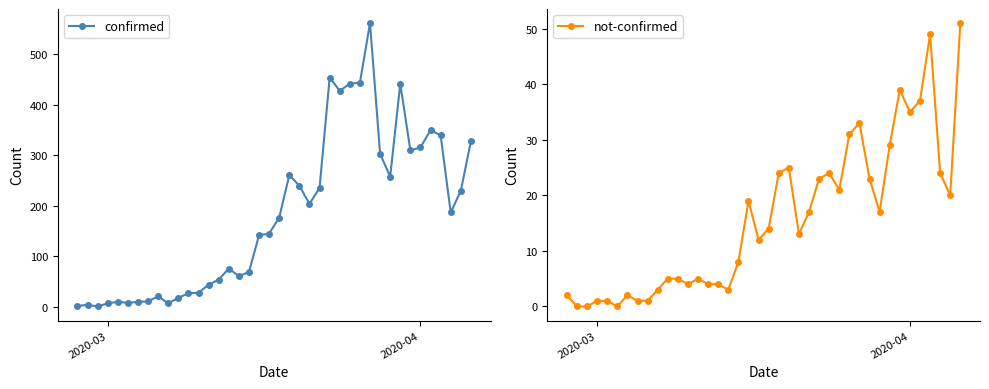

True or false: not-confirmed has more than 1 points higher than both neighbors.

True